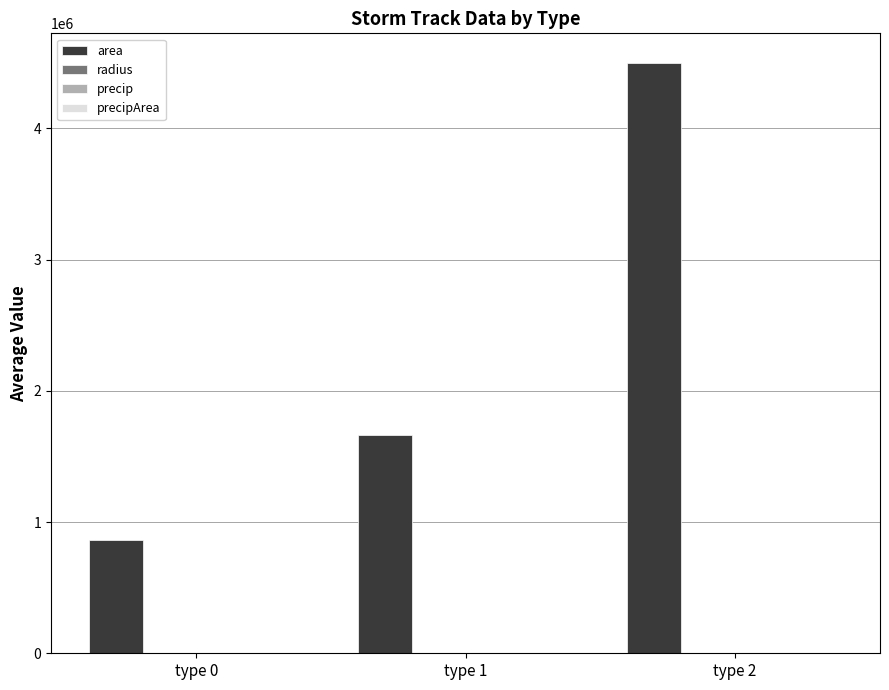

Between type 0 and type 1, which series saw the biggest shift?

area